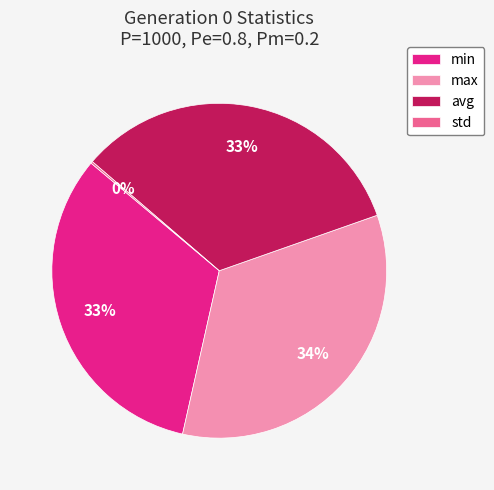

Does any single category account for the majority?

No